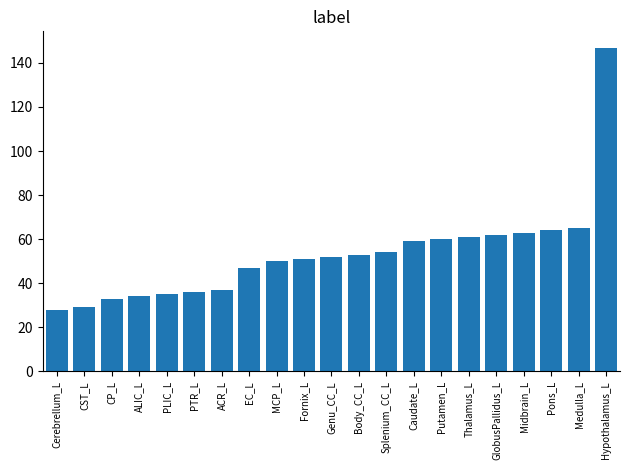

Count the number of categories in the chart.

21